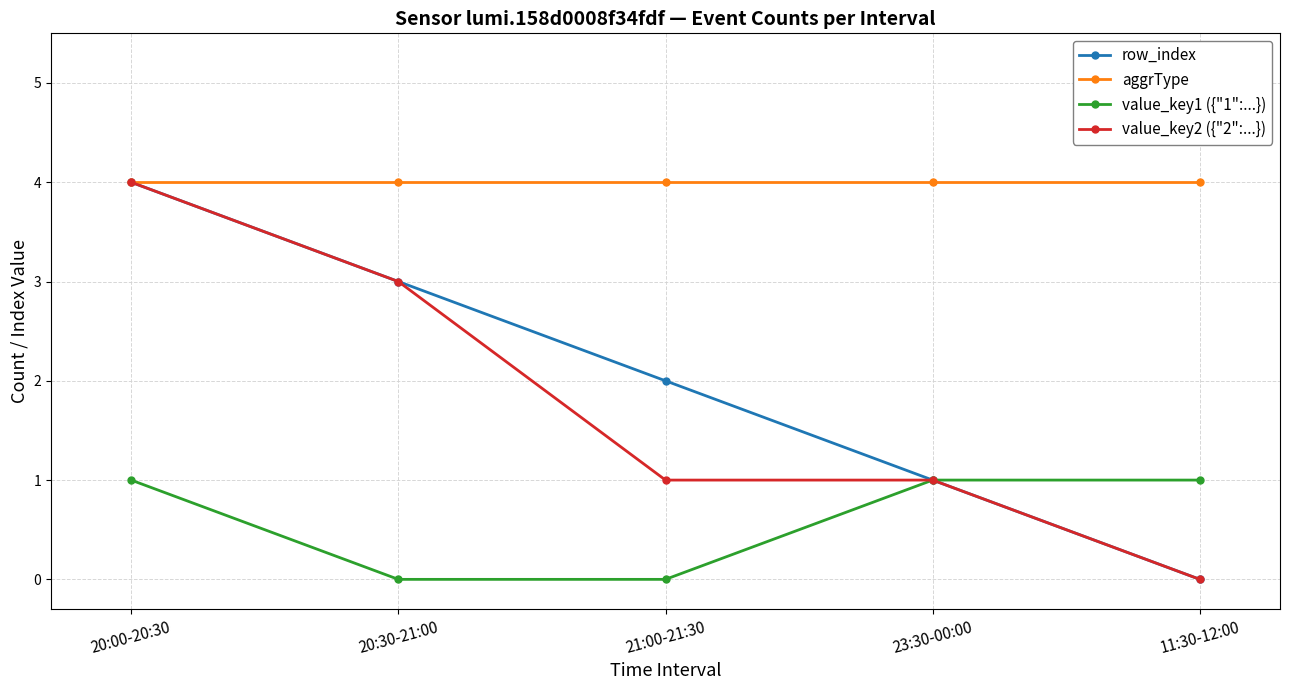

Where is row_index nearest to the value 2?

21:00-21:30